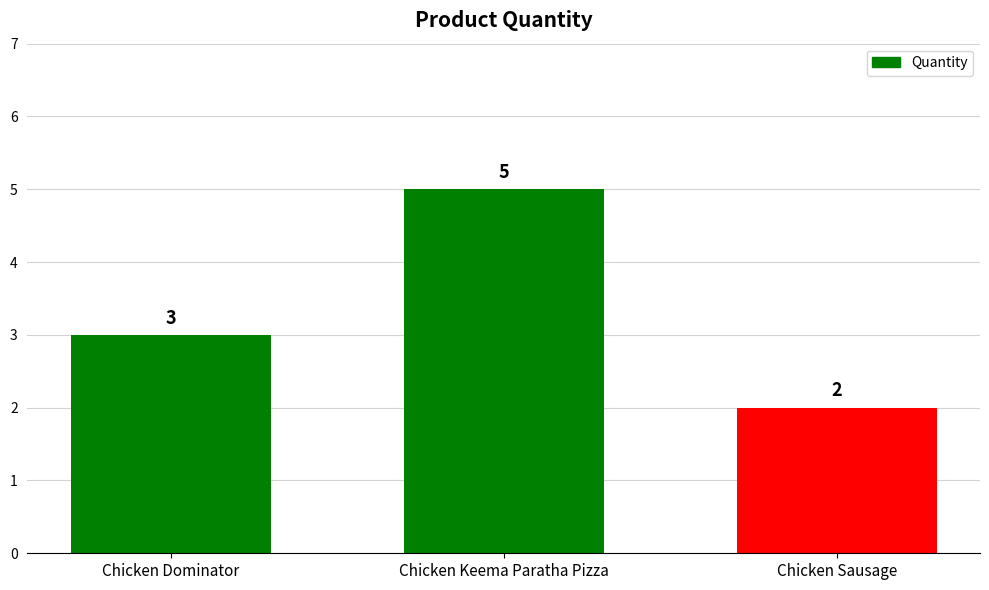

The value at Chicken Keema Paratha Pizza is 5. True or false?

True